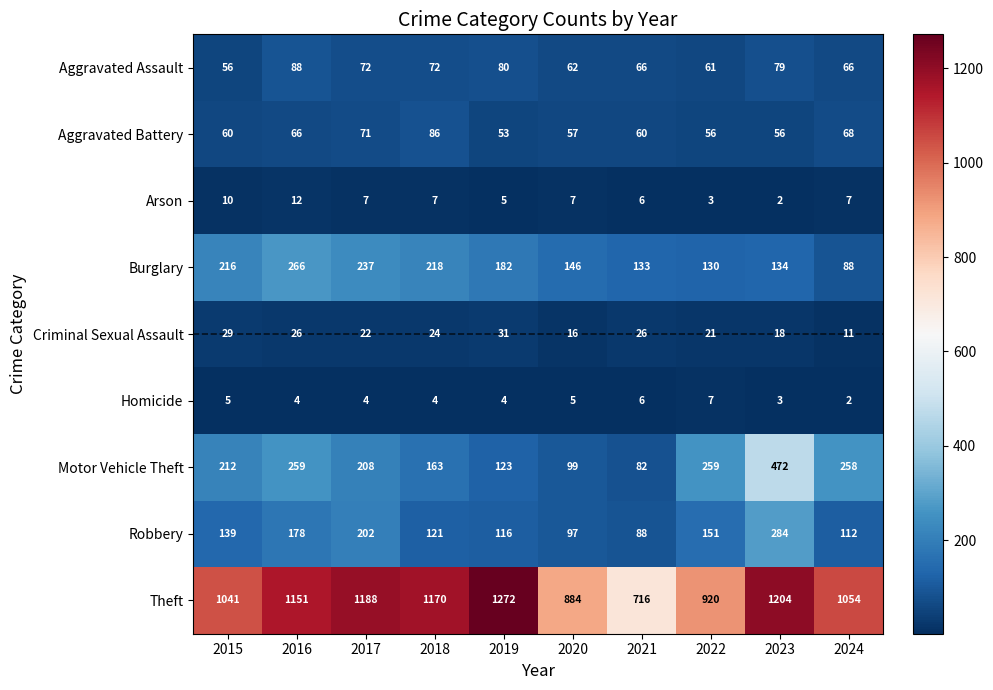

Rank the series by their maximum value, from highest to lowest.

Theft, Motor Vehicle Theft, Robbery, Burglary, Aggravated Assault, Aggravated Battery, Criminal Sexual Assault, Arson, Homicide